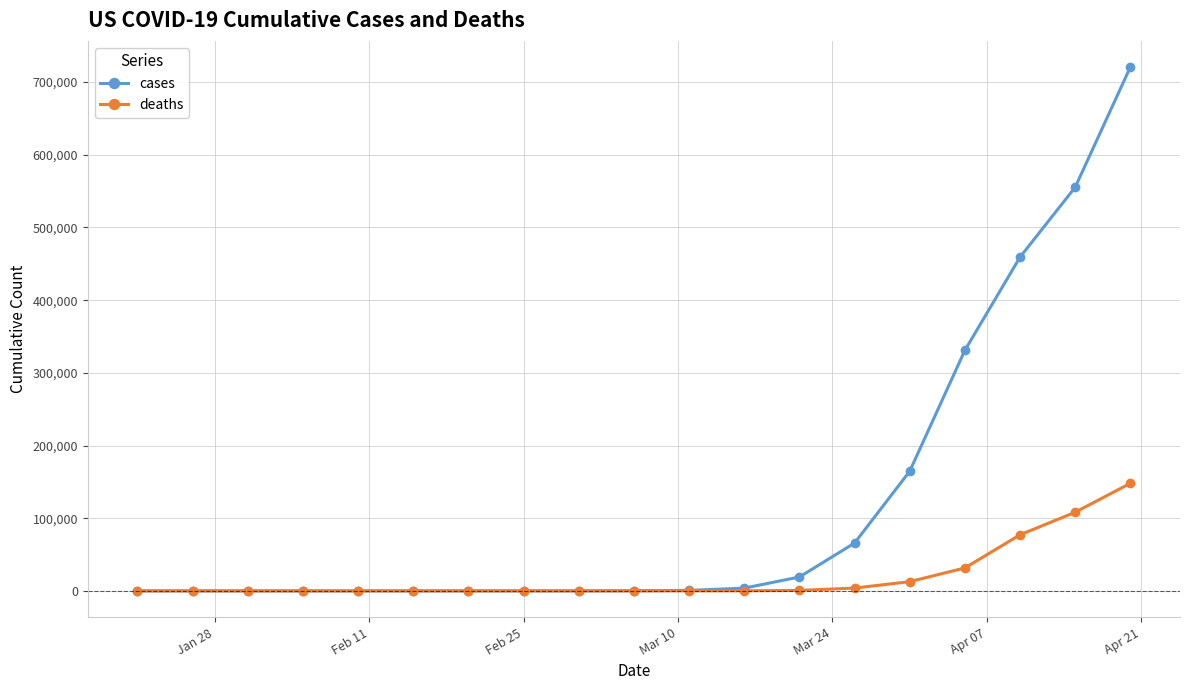

What is the maximum value shown in the chart?

720630